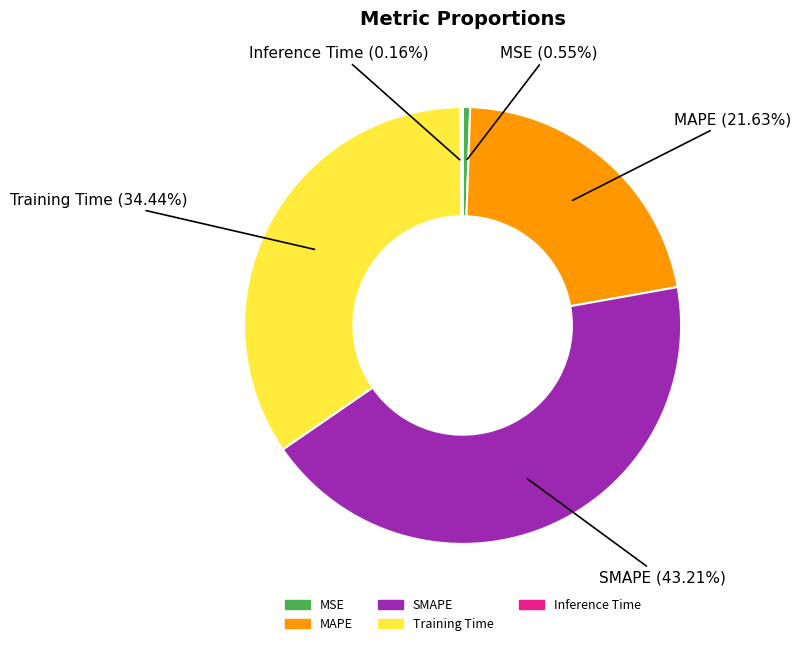

Which category has the biggest portion of the pie?

SMAPE